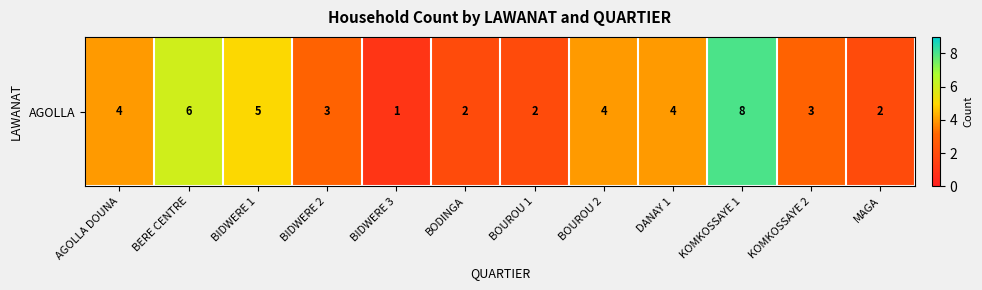

At which label does the data first exceed 4?

BERE CENTRE